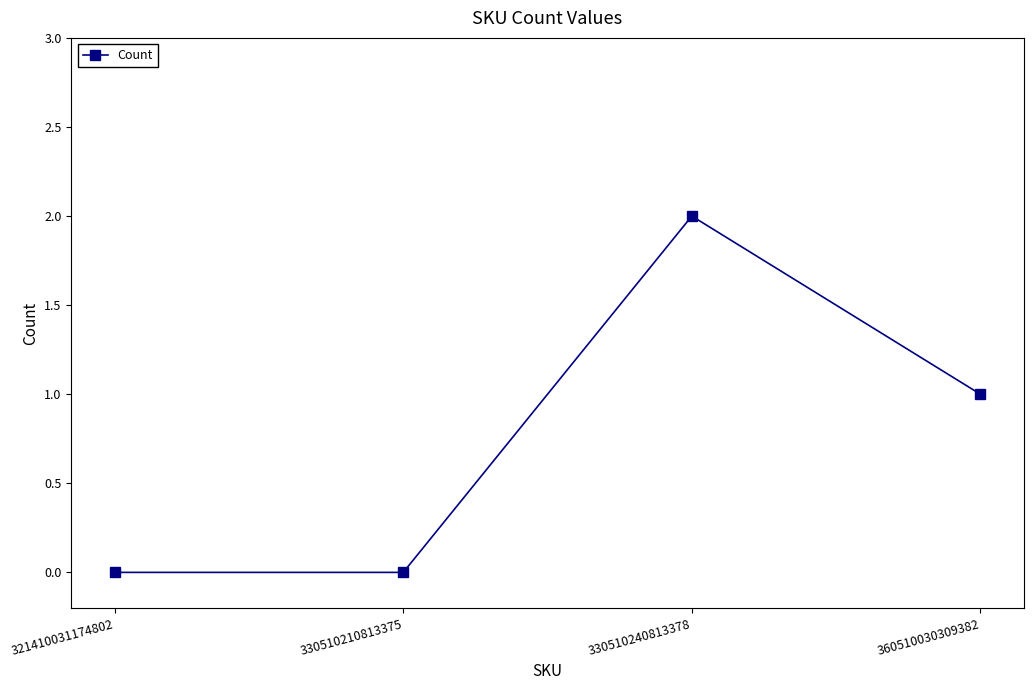

What is the change in value from 321410031174802 to 330510240813378?

+2